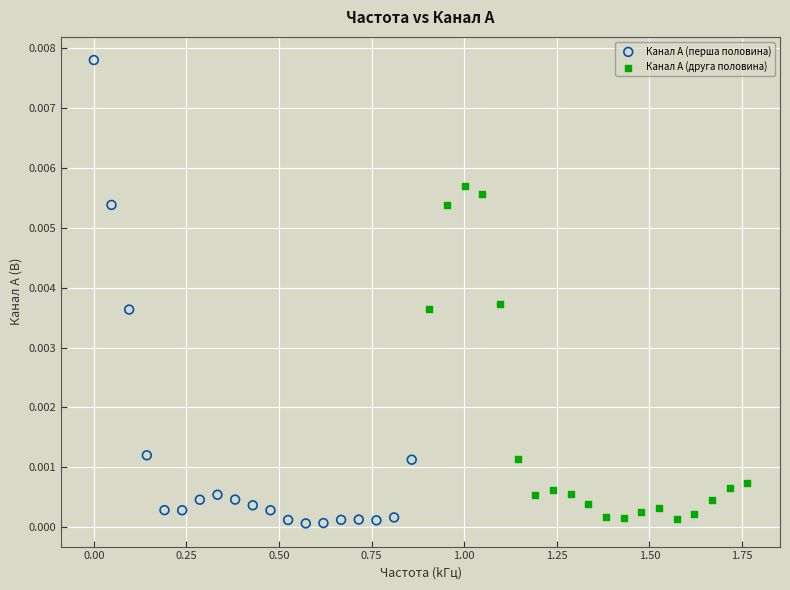

Which series has the widest spread of Y values?

Канал A (перша половина)